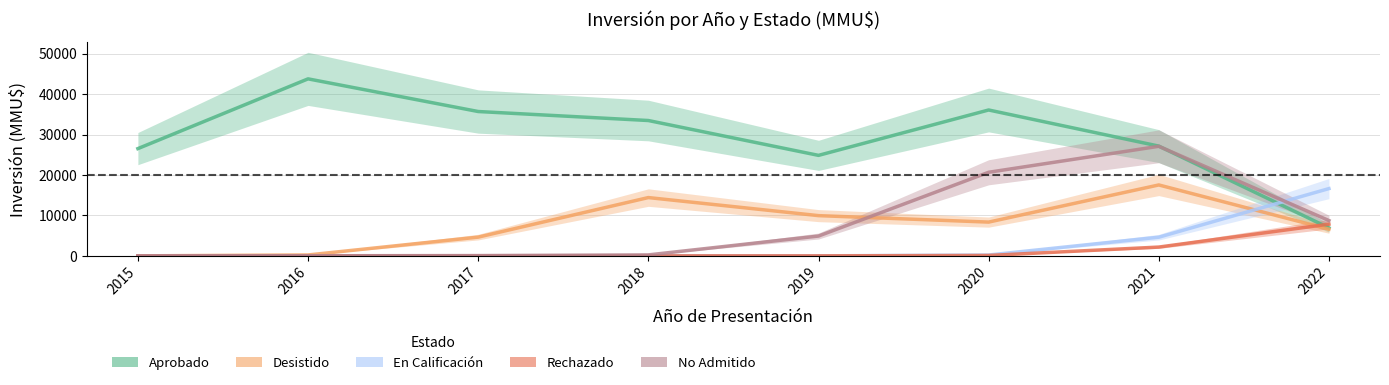

At which label does Rechazado reach its peak?

2022